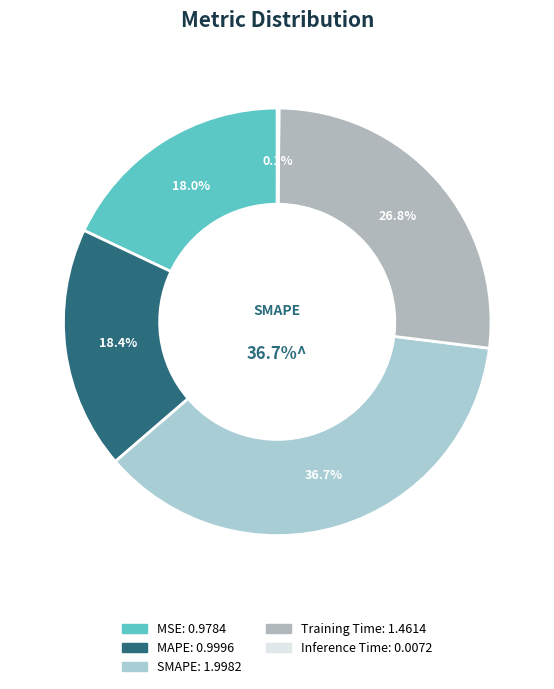

Which slice is the smallest?

Inference Time